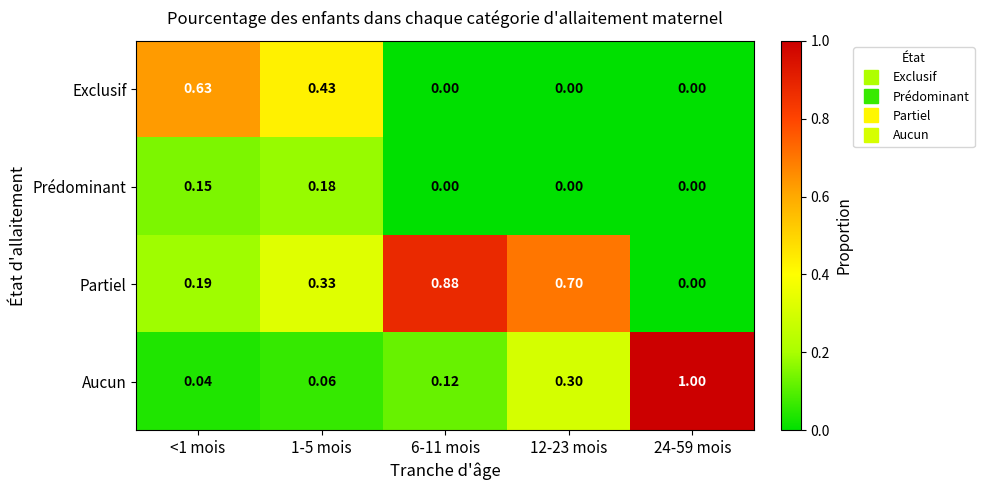

At 1-5 mois, list the series in order from smallest to largest.

Aucun, Prédominant, Partiel, Exclusif